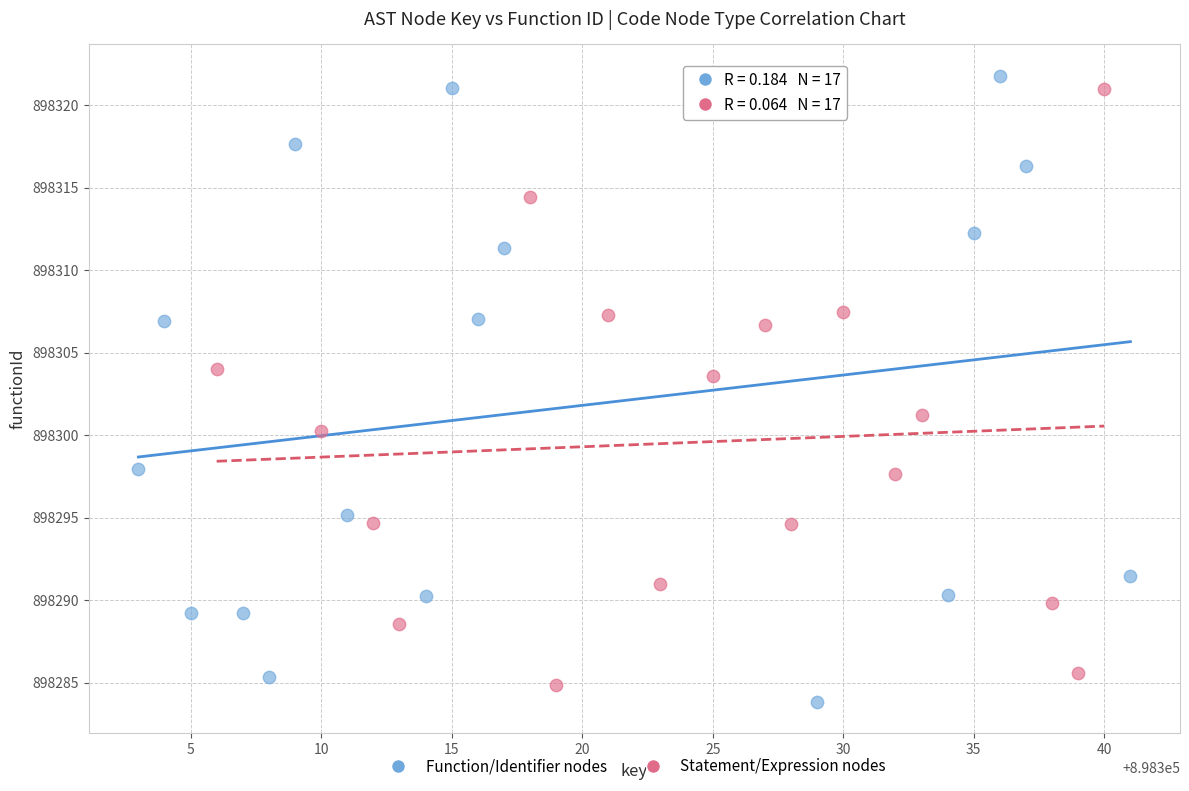

What are all the series names shown in the legend?

Function/Identifier nodes, Statement/Expression nodes